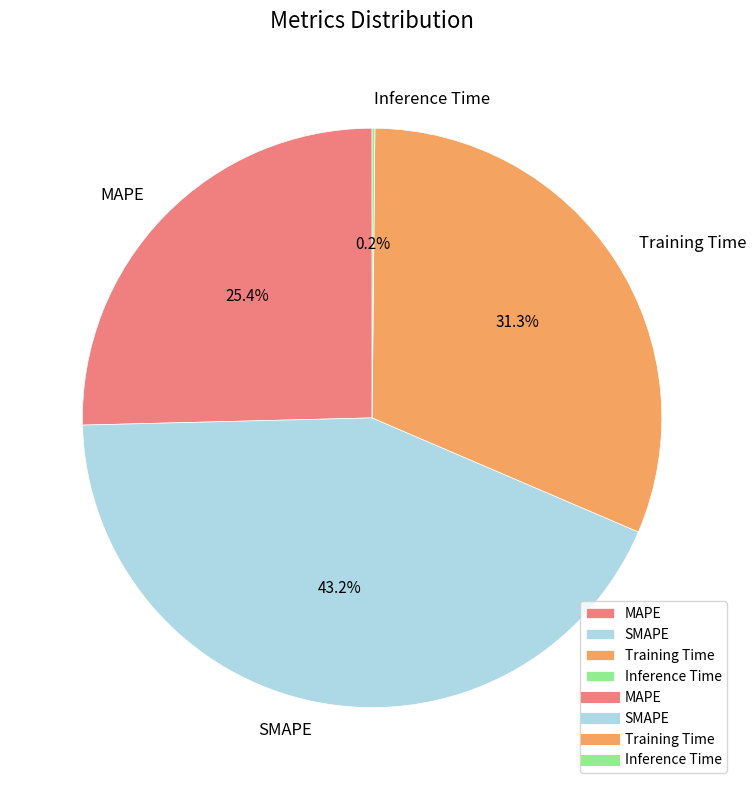

Does MAPE represent more than half of the total?

No